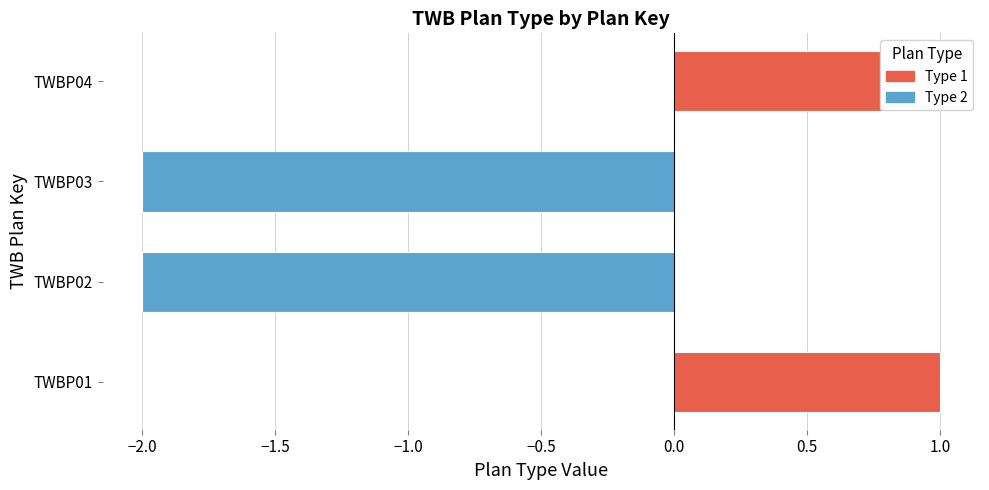

What is the maximum value shown in the chart?

1